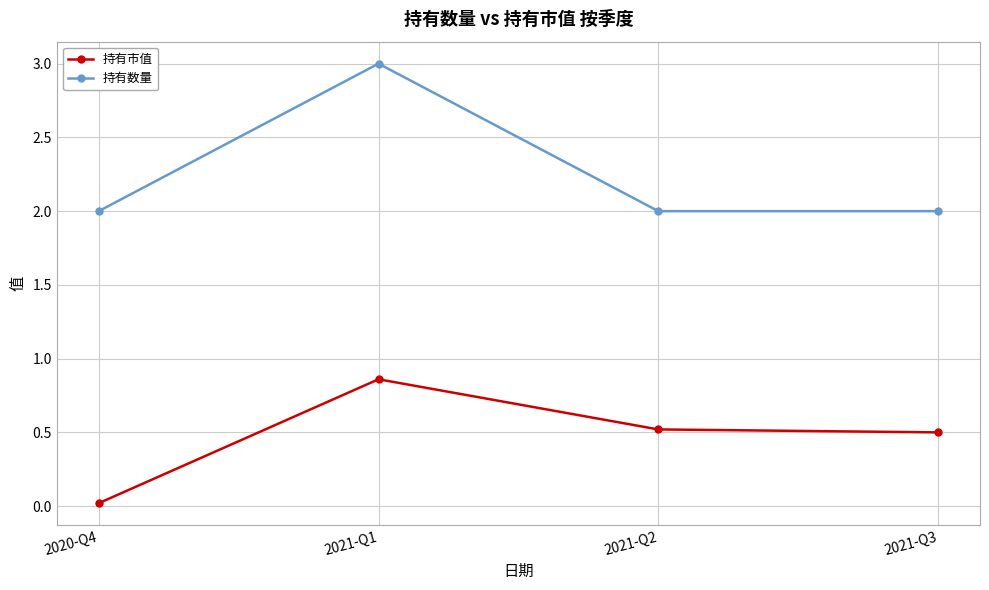

What is the difference between the highest and lowest values at 2020-Q4?

2.0